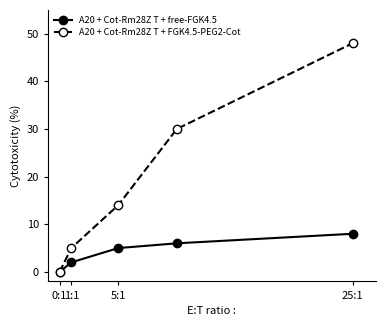

Which series has the largest total across all categories?

A20 + Cot-Rm28Z T + FGK4.5-PEG2-Cot